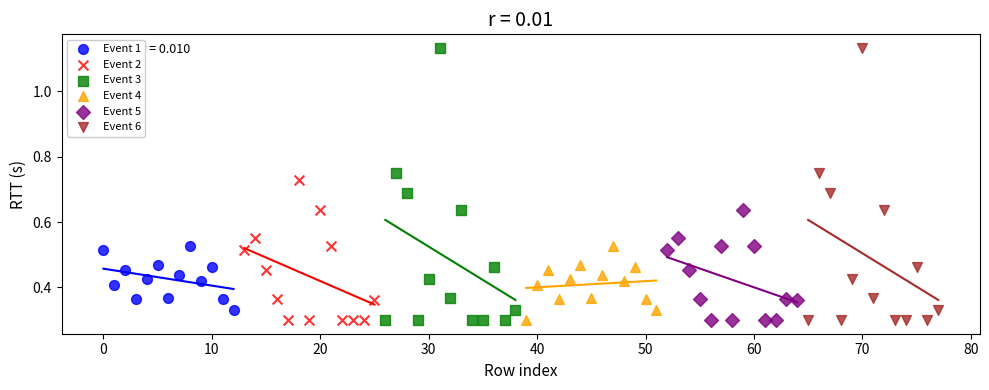

What are all the series names shown in the legend?

Event 1, Event 2, Event 3, Event 4, Event 5, Event 6